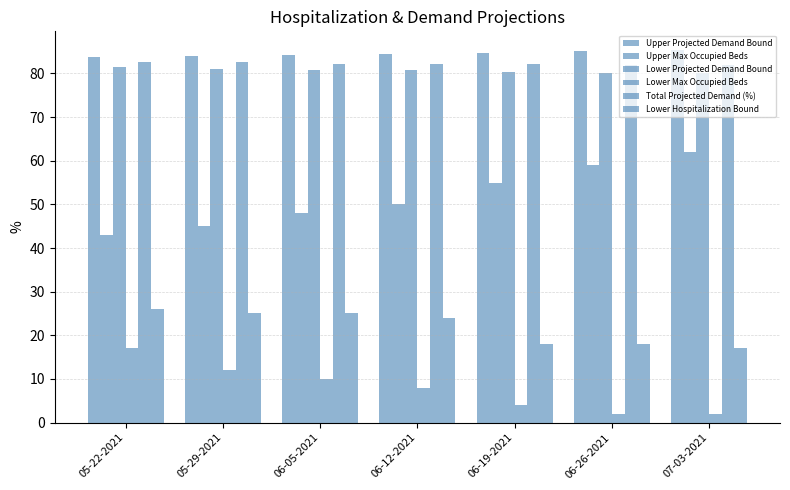

How many groups of bars are there?

7